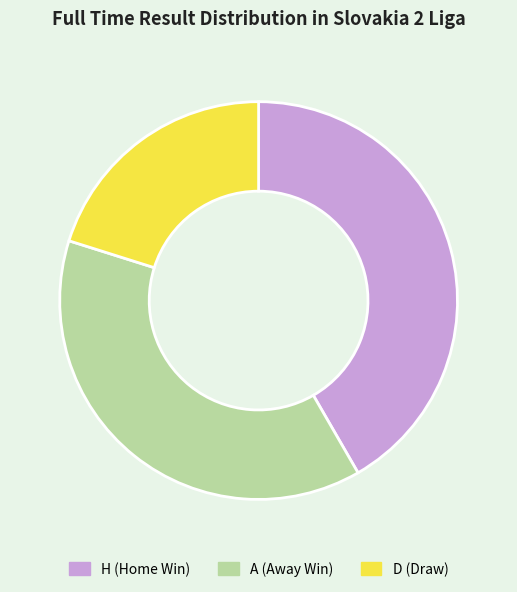

What is the ratio of the value at A to the value at H?

0.9